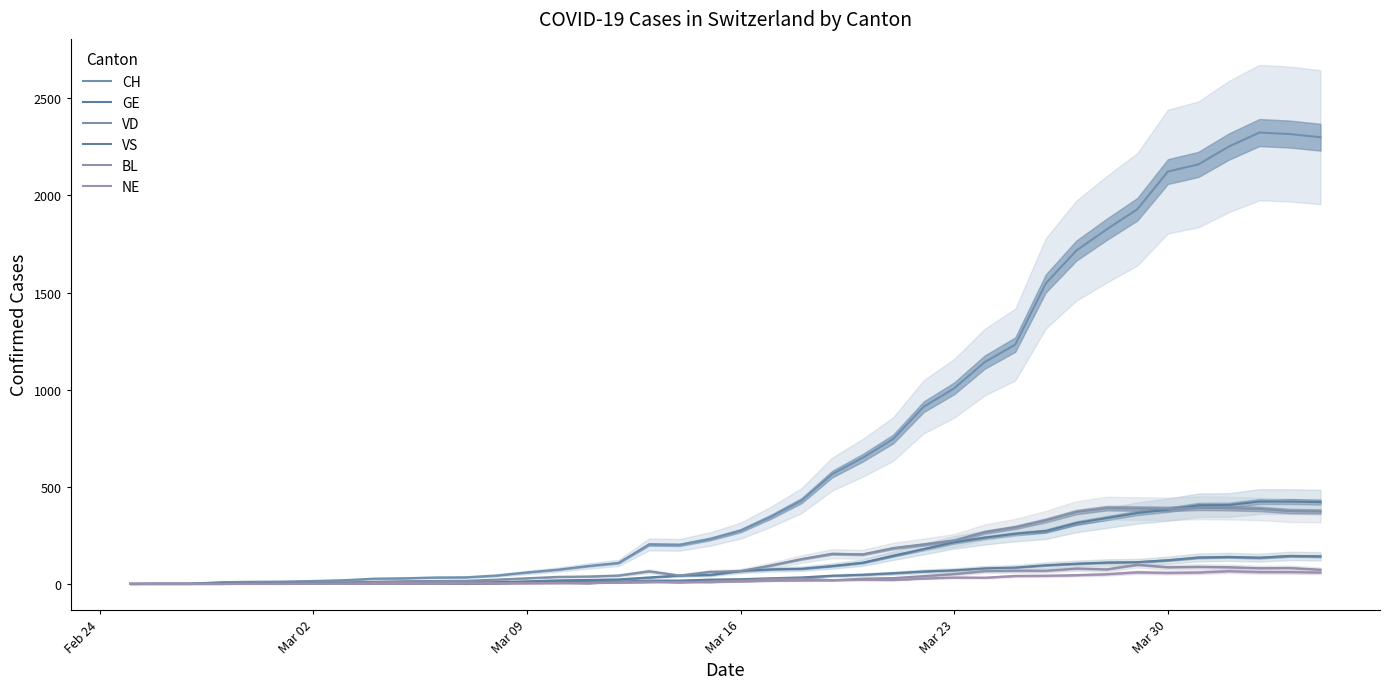

Count the number of categories in the chart.

40